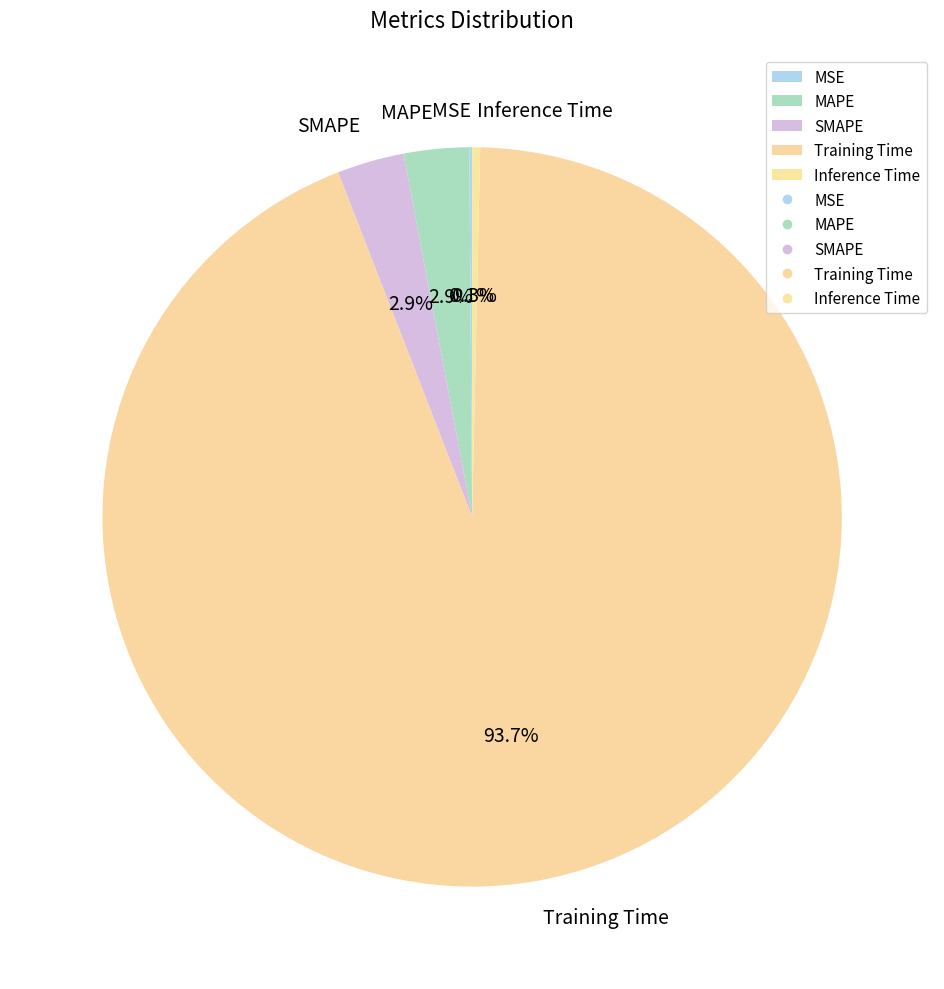

To the nearest percent, what is the difference between the largest and smallest slice percentages?

94%